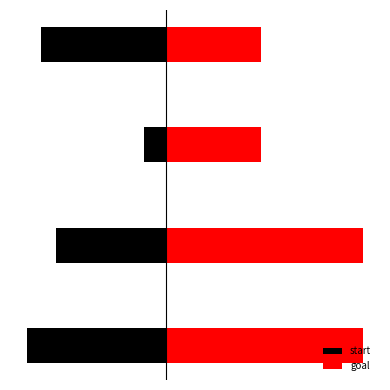

List the series in order of their peak value, highest first.

goal, start